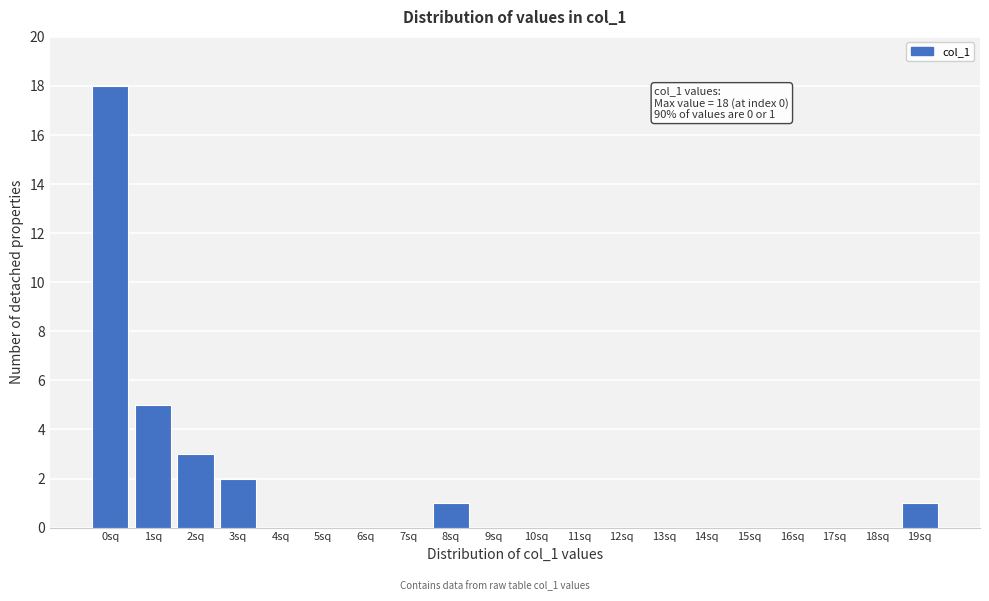

Reading left to right, extract all data points from this chart.

0sq=18	1sq=5	2sq=3	3sq=2	4sq=0	5sq=0	6sq=0	7sq=0	8sq=1	9sq=0	10sq=0	11sq=0	12sq=0	13sq=0	14sq=0	15sq=0	16sq=0	17sq=0	18sq=0	19sq=1